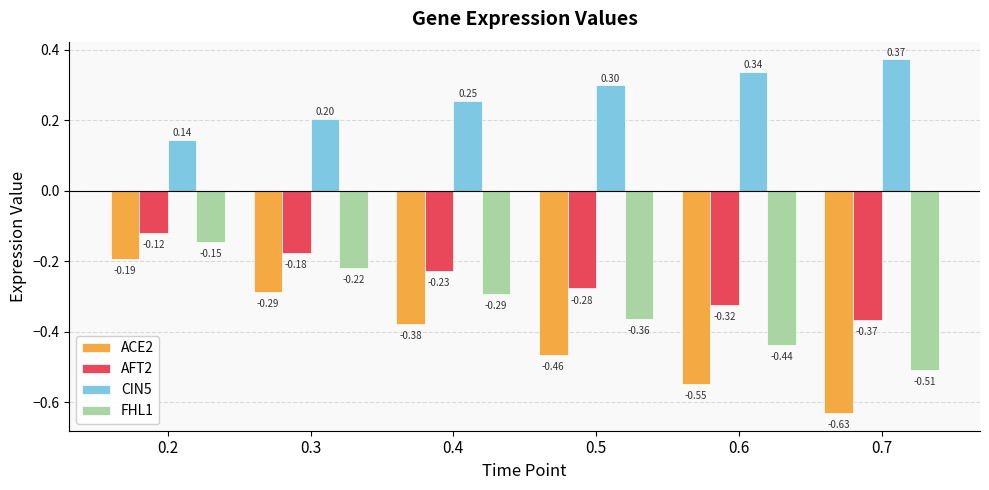

What is the difference between the highest and lowest values at 0.2?

0.3